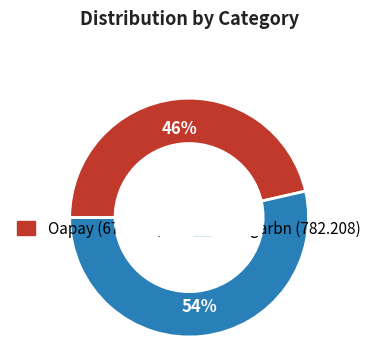

To the nearest percent, what portion does Tangarbn represent?

54%